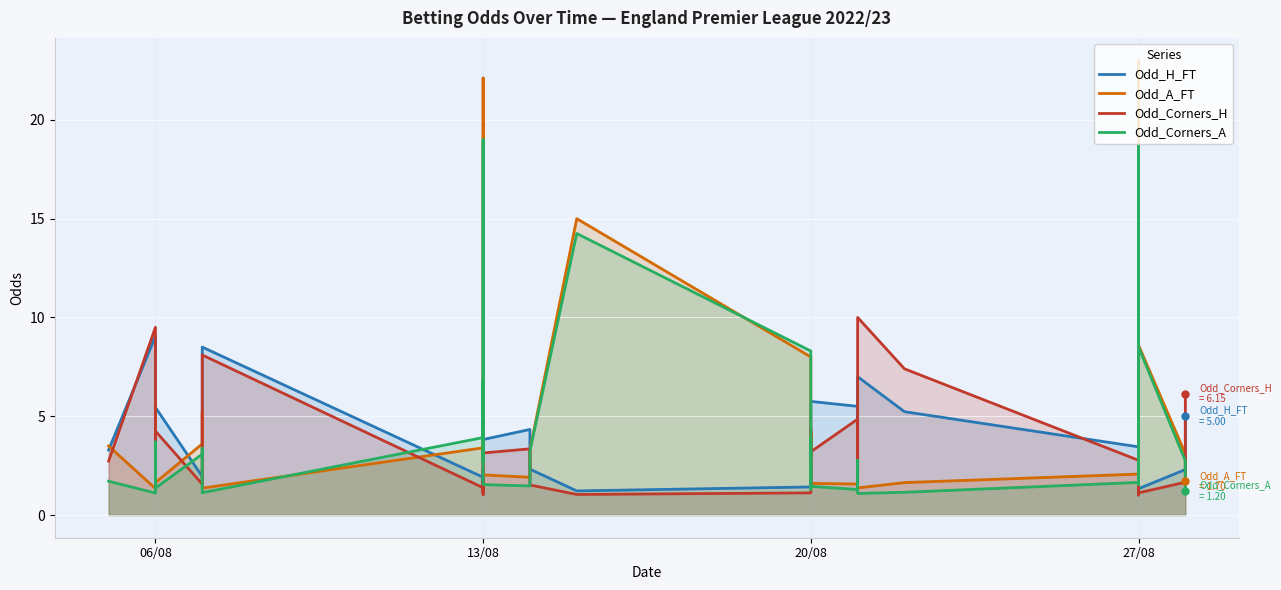

What are all the series names shown in the legend?

Odd_H_FT, Odd_A_FT, Odd_Corners_H, Odd_Corners_A